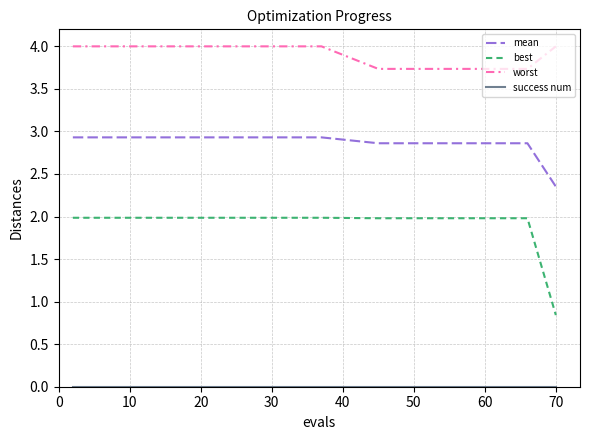

What is the lowest value of the best series?

0.8